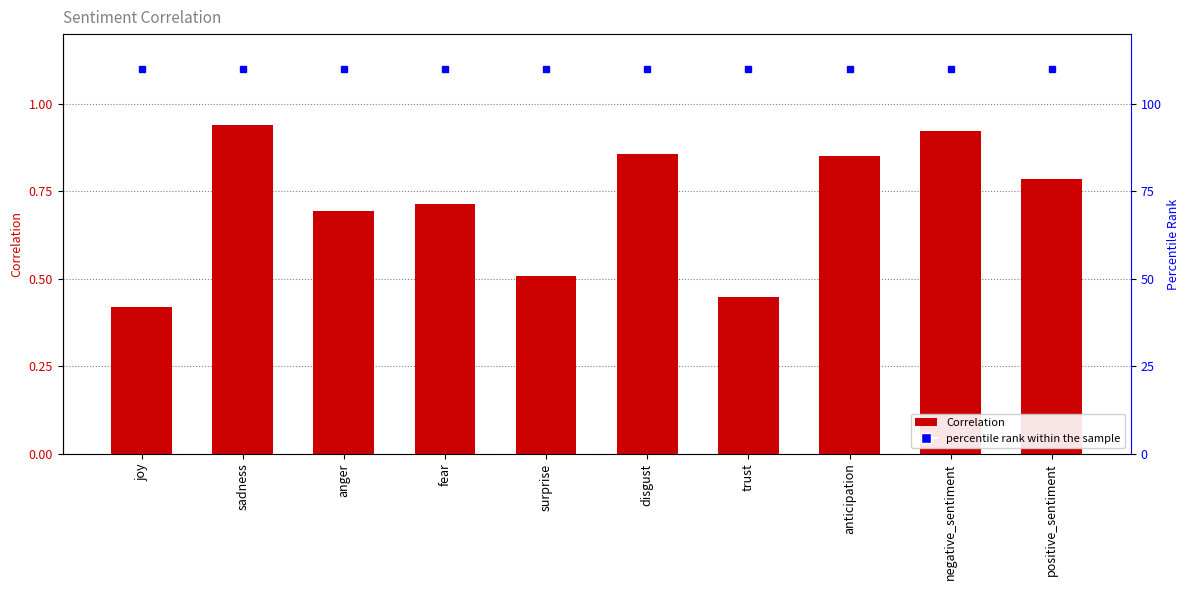

How many bars are there in total?

10